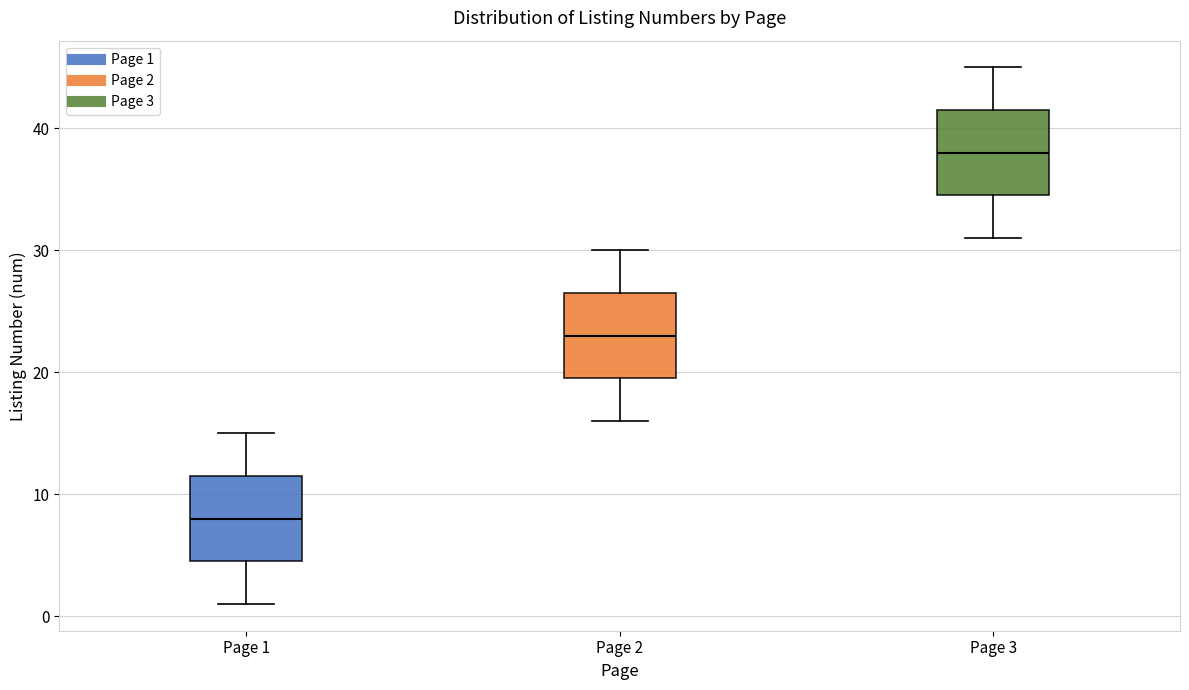

Reading left to right, read every box against the y-axis: the position of its median line, the range the box covers, and the ends of its whiskers. The values are not printed on the chart, so give them approximately, as read against the axis.

Page 1: median 8, box 5 to 12, whiskers 1 to 15
Page 2: median 23, box 20 to 27, whiskers 16 to 30
Page 3: median 38, box 35 to 42, whiskers 31 to 45